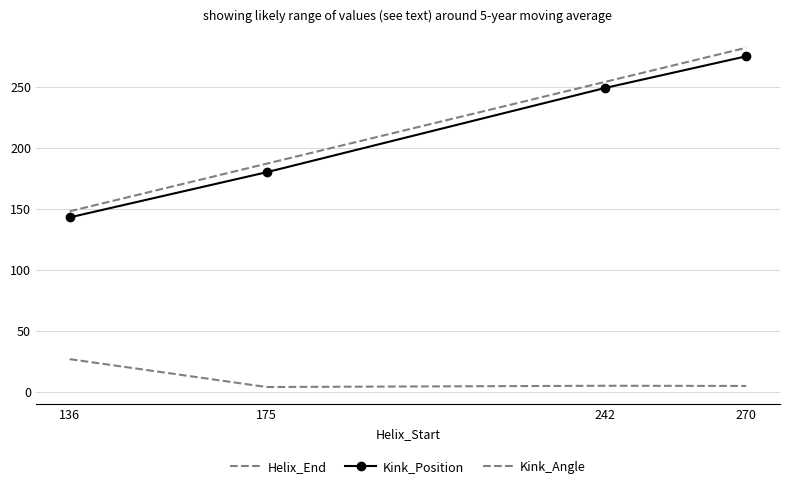

How many data points in Kink_Position are above 249?

1